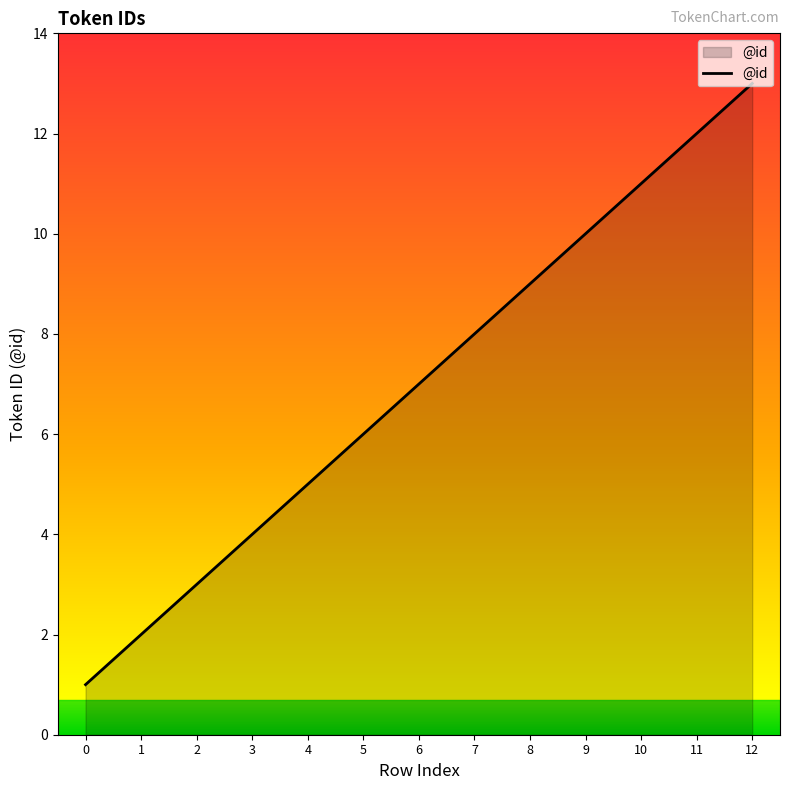

Approximately how many times larger is the value at 11 compared to 6?

1.7